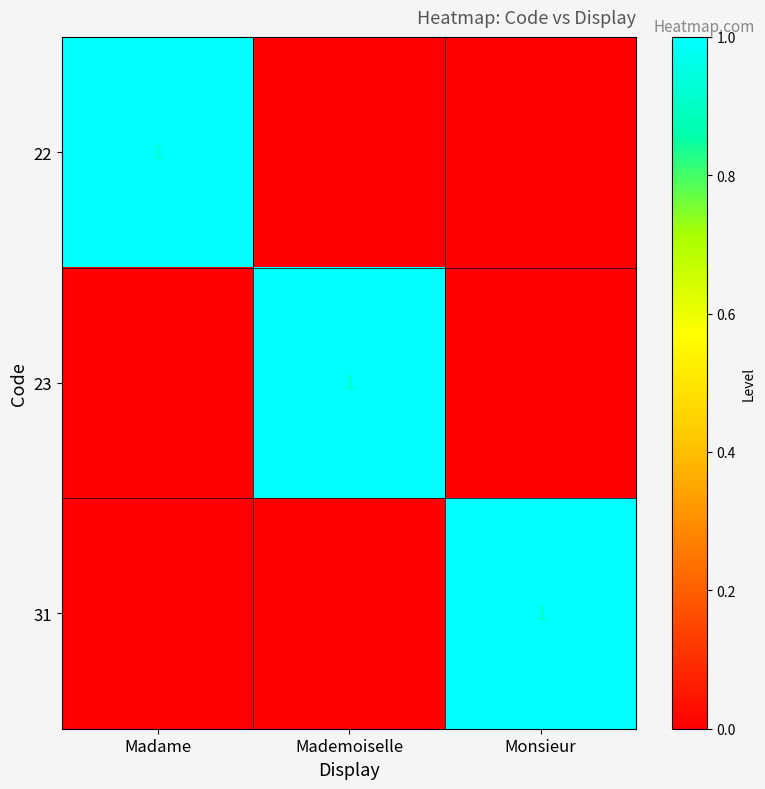

The 23 series shows 2 at Mademoiselle. True or false?

False